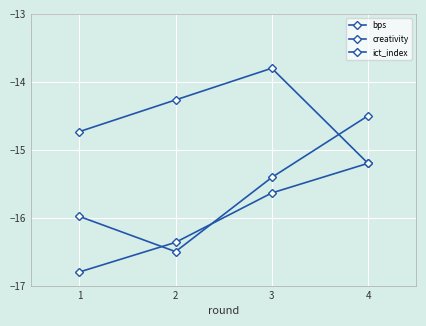

What is the value of the creativity point at the 1st from the left?

-16.0